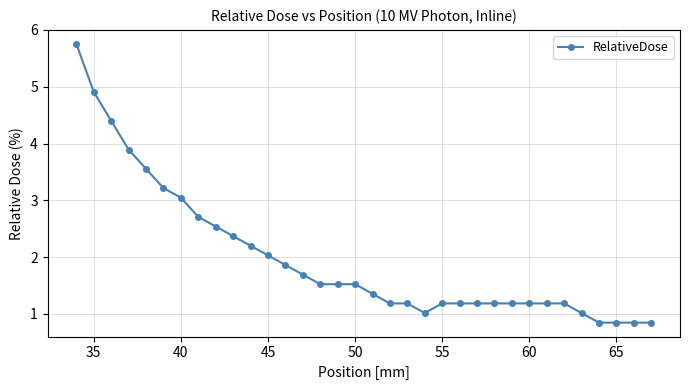

Reading left to right, what are all the values shown in this chart?

5.8	4.9	4.4	3.9	3.6	3.2	3.0	2.7	2.5	2.4	2.2	2.0	1.9	1.7	1.5	1.5	1.5	1.4	1.2	1.2	1.0	1.2	1.2	1.2	1.2	1.2	1.2	1.2	1.2	1.0	0.8	0.8	0.8	0.8